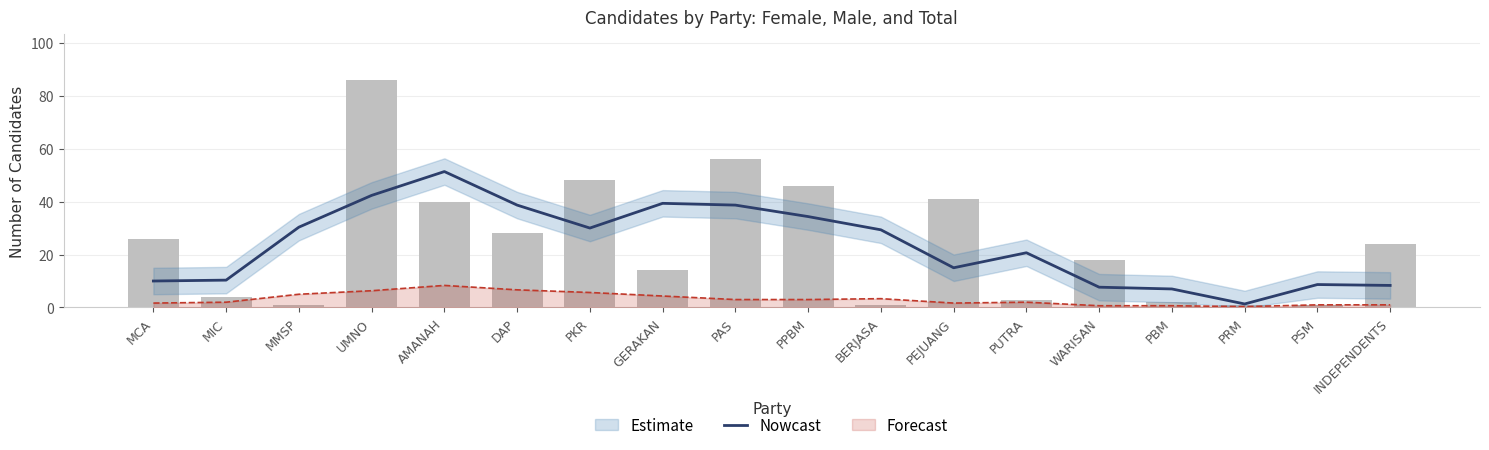

What is the average value?

23.5